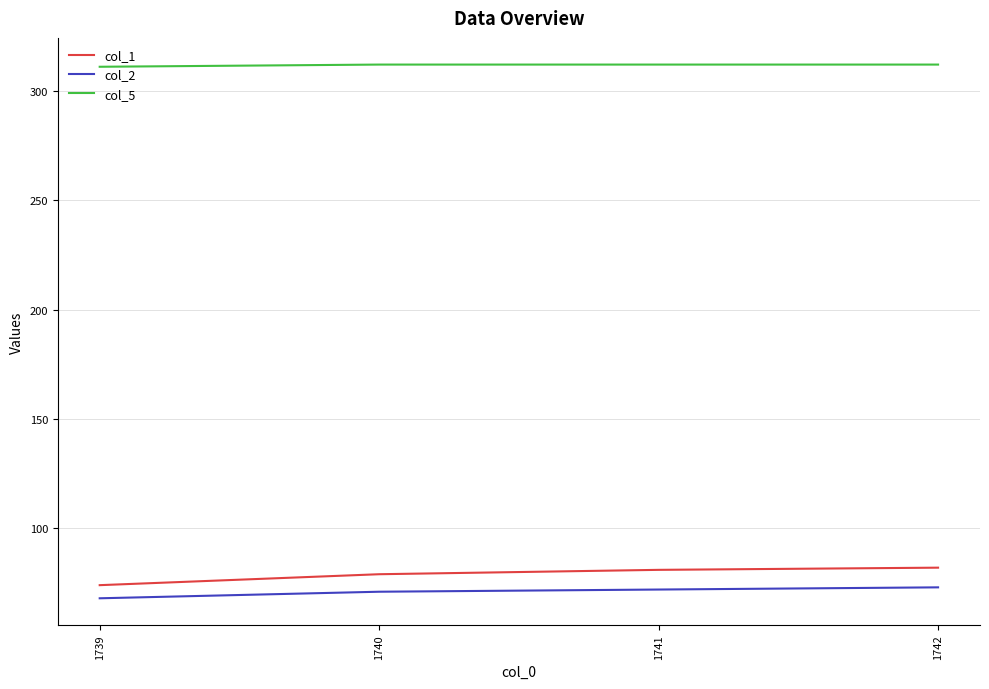

What is the difference between the maximum and minimum values in the col_5 series?

1